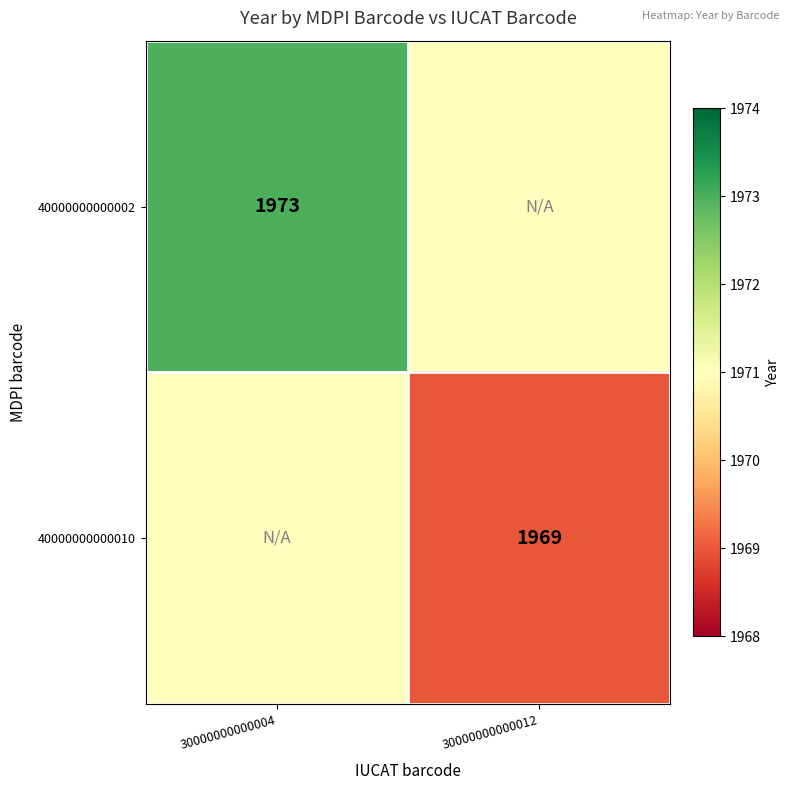

True or false: 40000000000010 has a value of 2616 at 30000000000012.

False